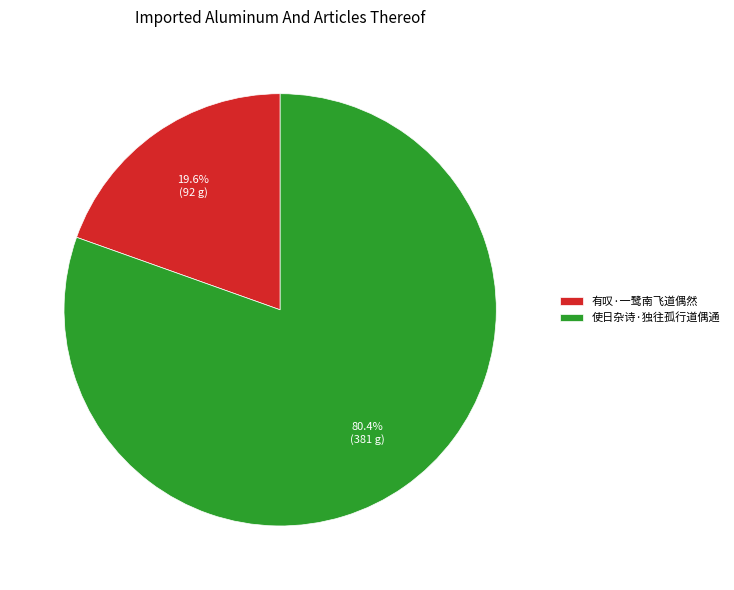

To the nearest percent, what is the difference between the 使日杂诗·独往孤行道偶通 and 有叹·一鹭南飞道偶然 slice percentages?

61%